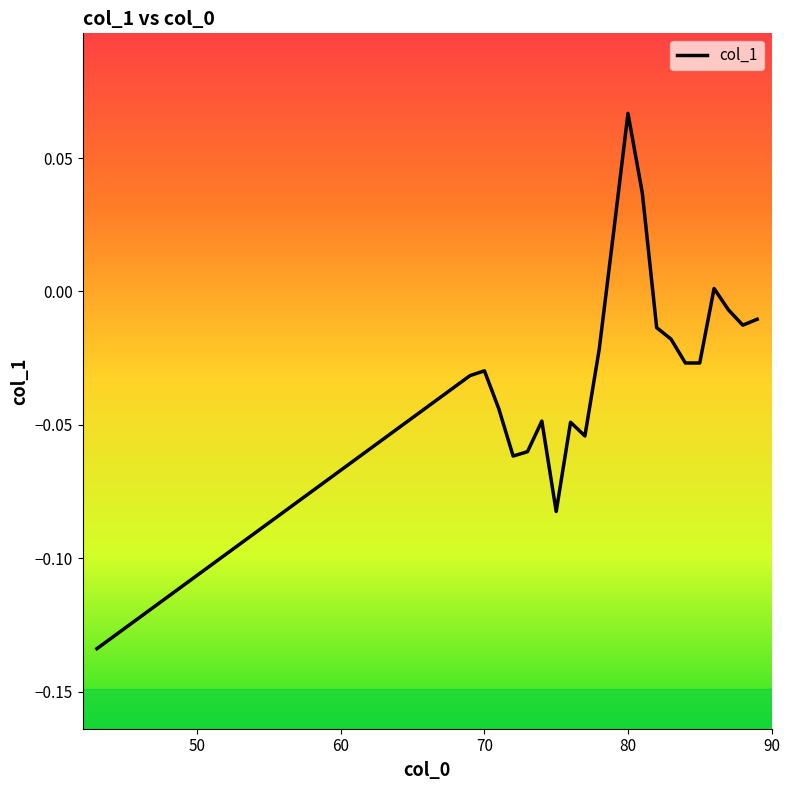

Reading right to left, transcribe all the data shown in this chart.

-0.0	-0.0	-0.0	0.0	-0.0	-0.0	-0.0	-0.0	0.0	0.1	0.0	-0.0	-0.1	-0.0	-0.1	-0.0	-0.1	-0.1	-0.0	-0.0	-0.0	-0.1